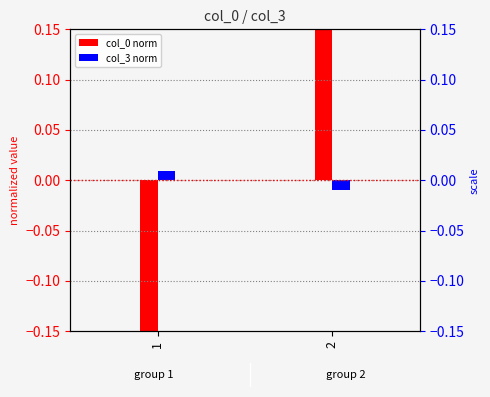

Reading right to left, extract all data points from this chart.

col_0 (normalized): 2=0.5	1=-0.5
col_3 (normalized): 2=-0.0	1=0.0